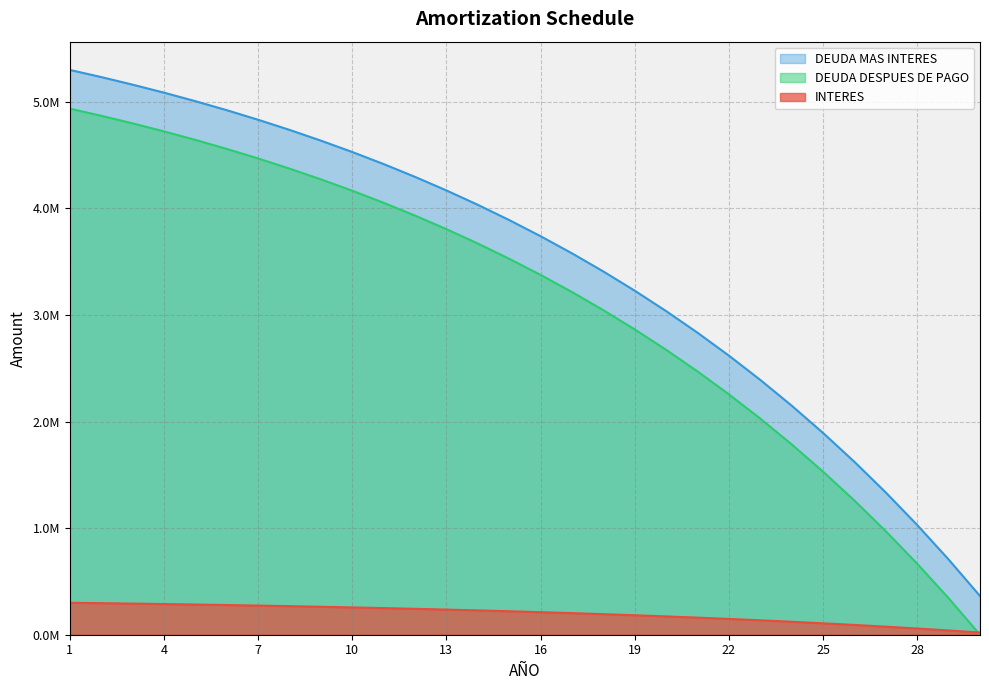

True or false: INTERES and DEUDA MAS INTERES intersect in this chart.

False